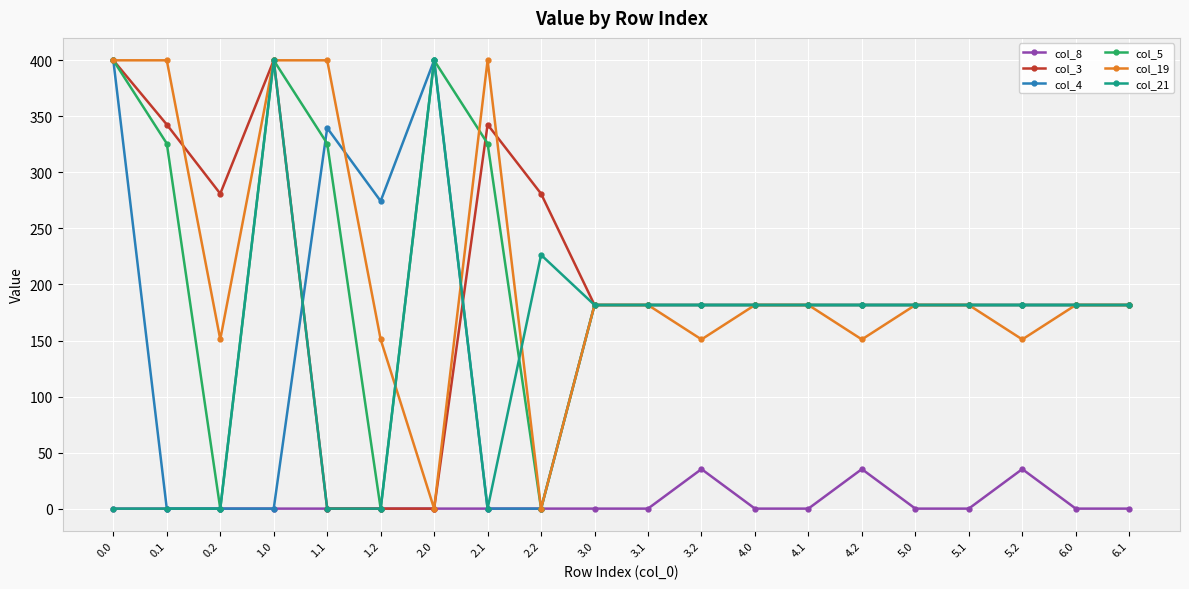

What is the average value of the col_4 series?

170.6